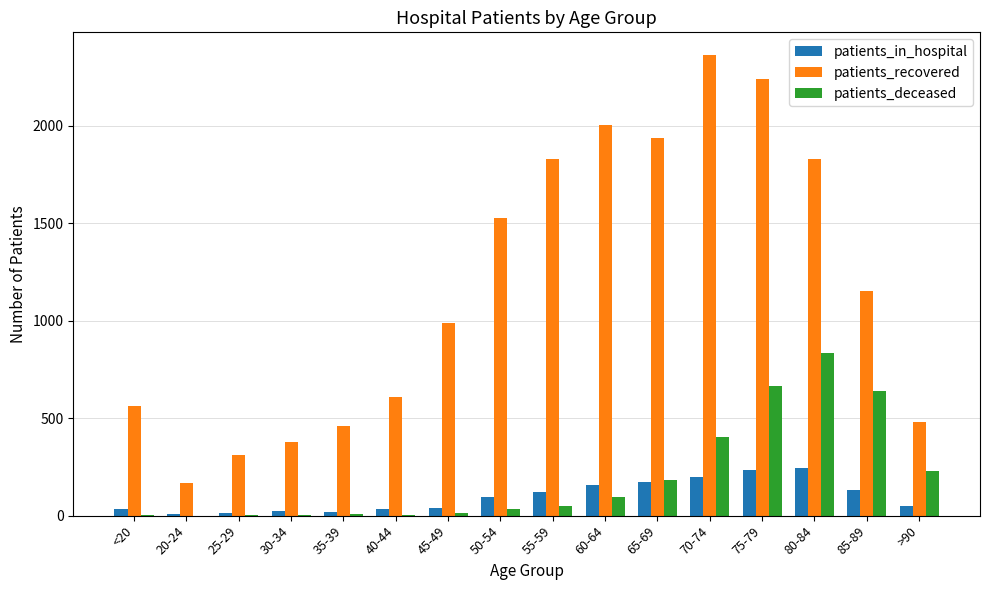

At which category does the chart reach its peak across all series?

70-74